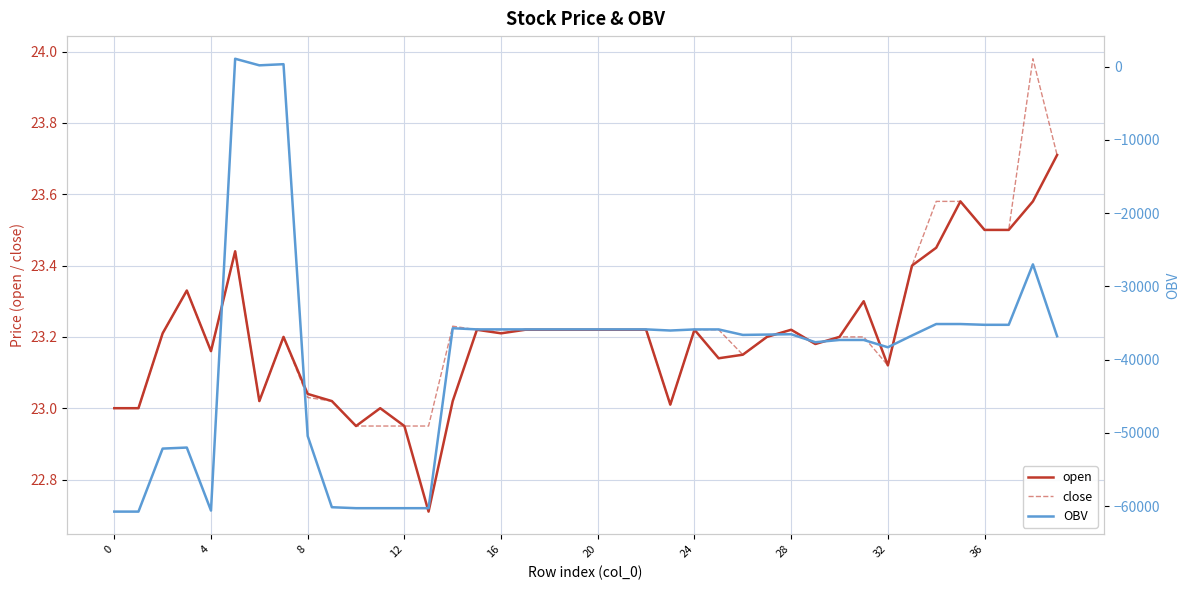

At which label is OBV closest to -29839?

38